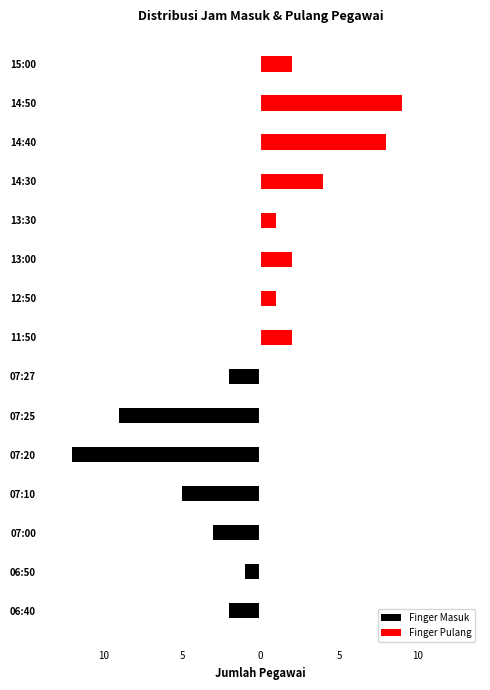

Is the value of Finger Masuk at 07:10 greater than the value of Finger Pulang at 06:40?

No